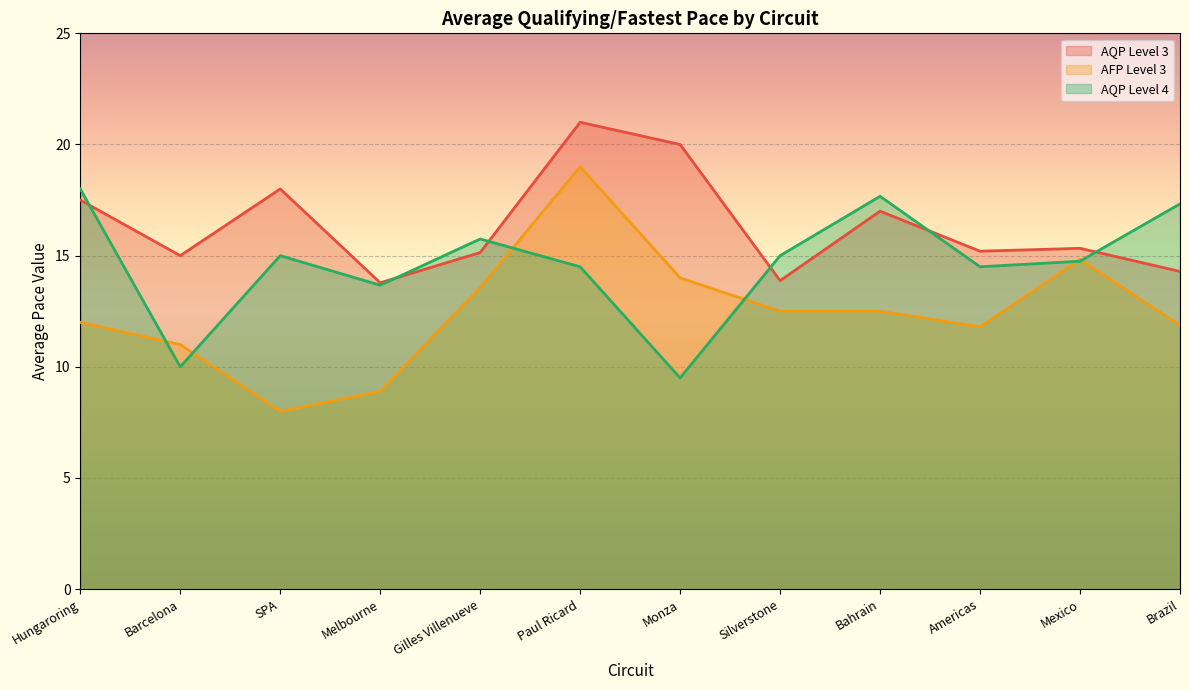

How many times do AQP Level 4 and AQP Level 3 cross each other?

6